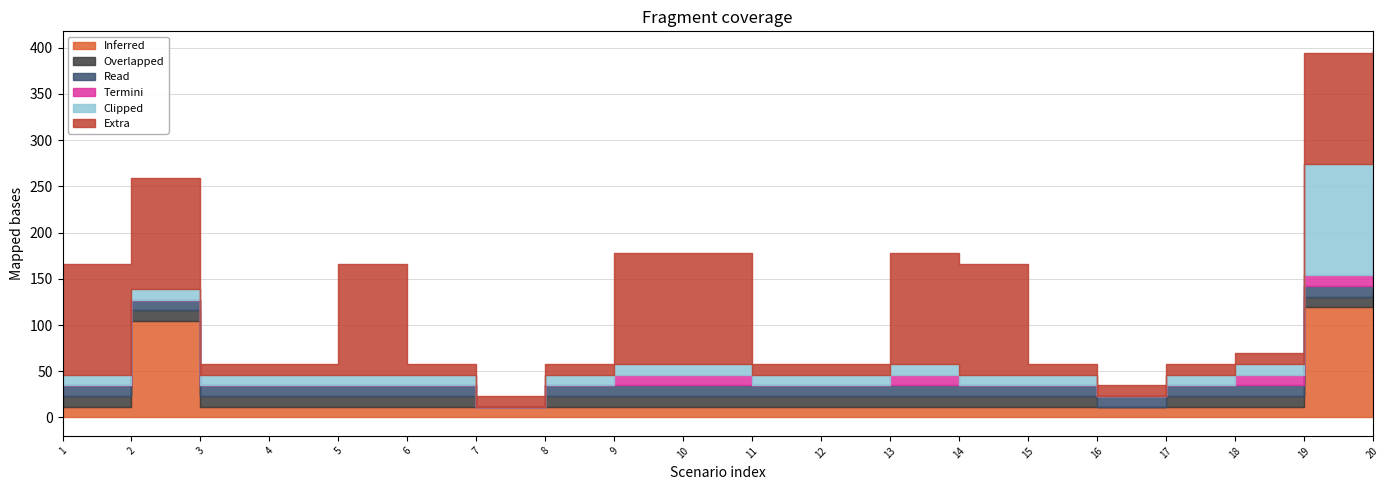

How many lines are shown in the chart?

6